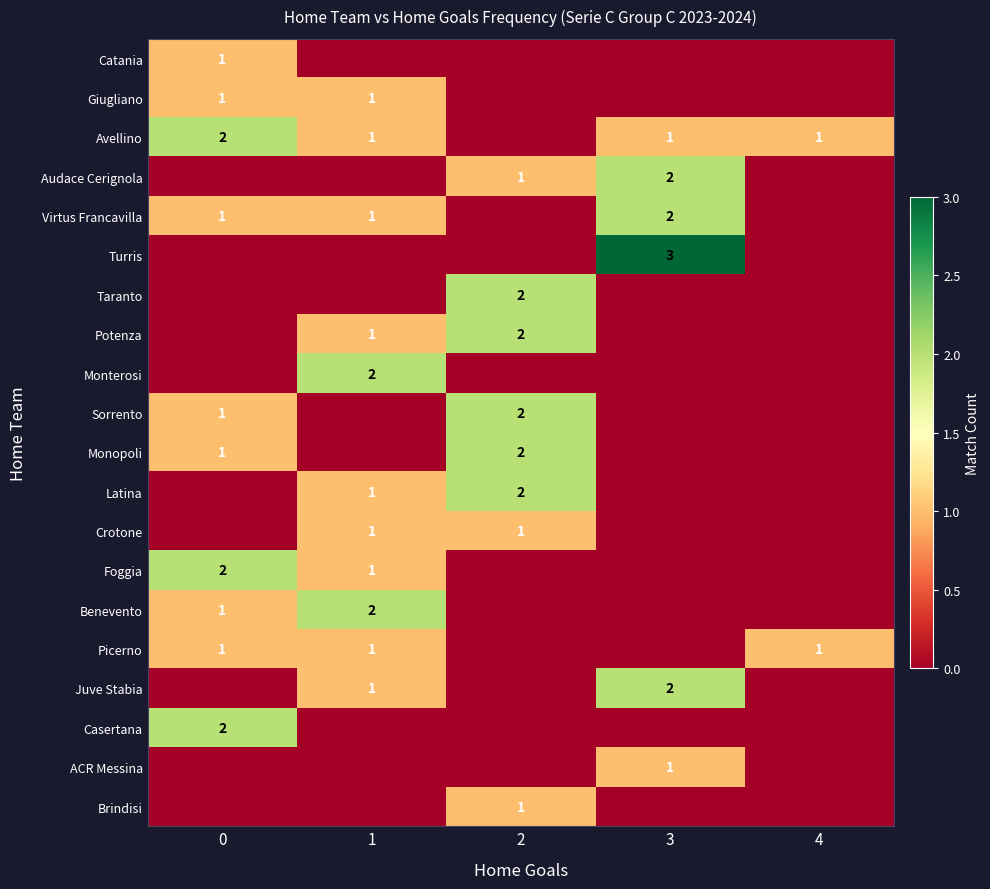

True or false: Turris has a value of 3 at 3.

True